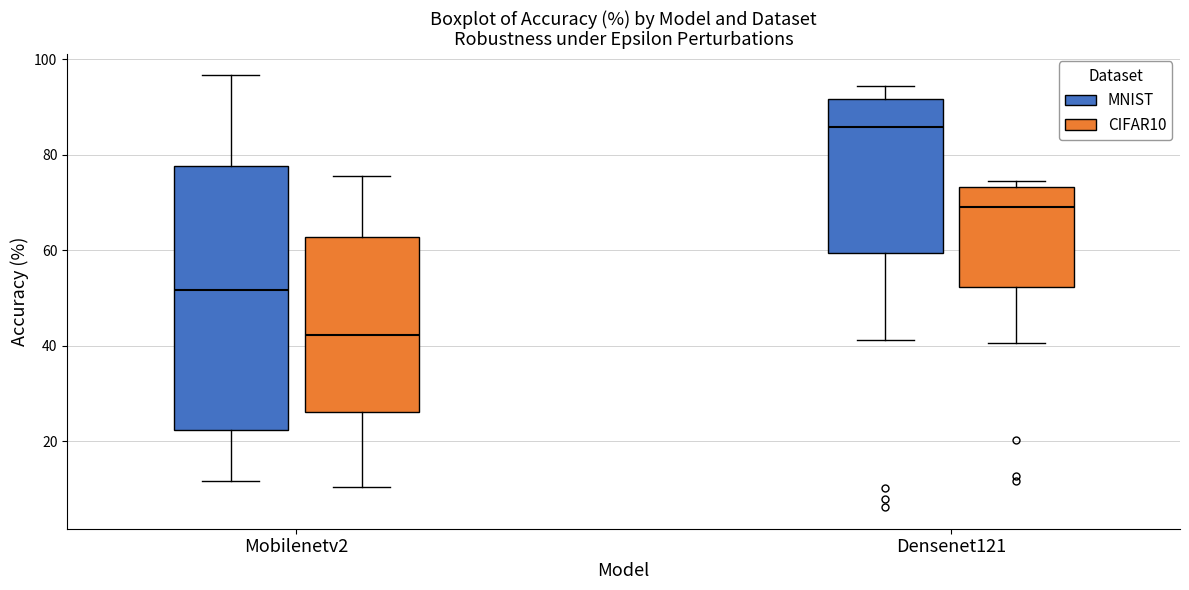

Where is the upper edge of the box for Mobilenetv2 (CIFAR10) on the y-axis? The values are not printed on the chart, so give them approximately, as read against the axis.

62